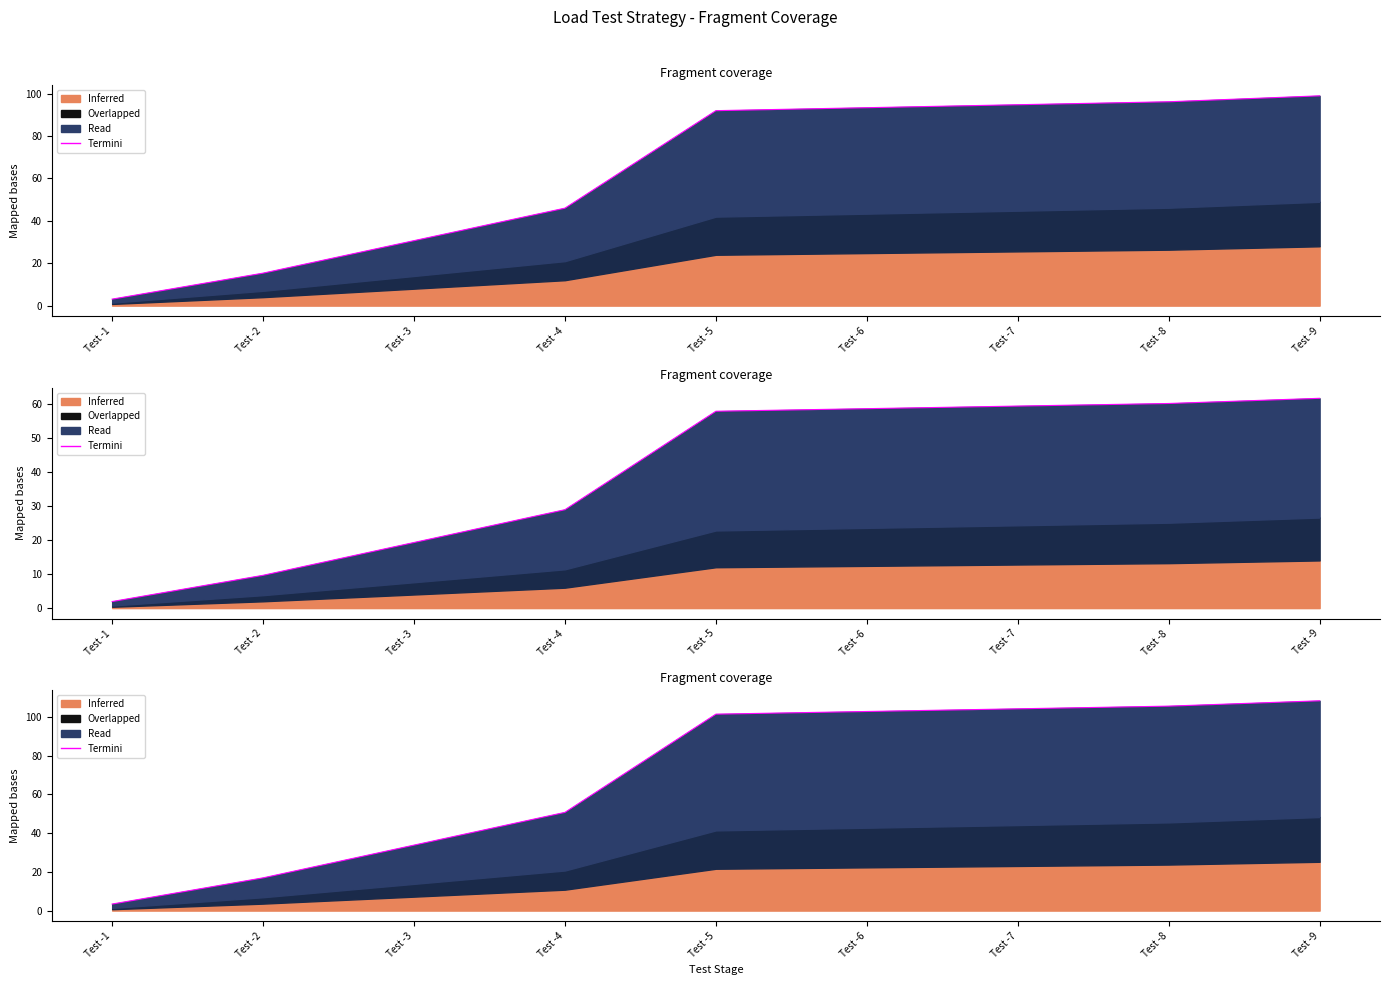

Reading left to right, extract all data points from this chart.

3.4	16.9	33.8	50.7	101.4	102.8	104.2	105.5	108.3